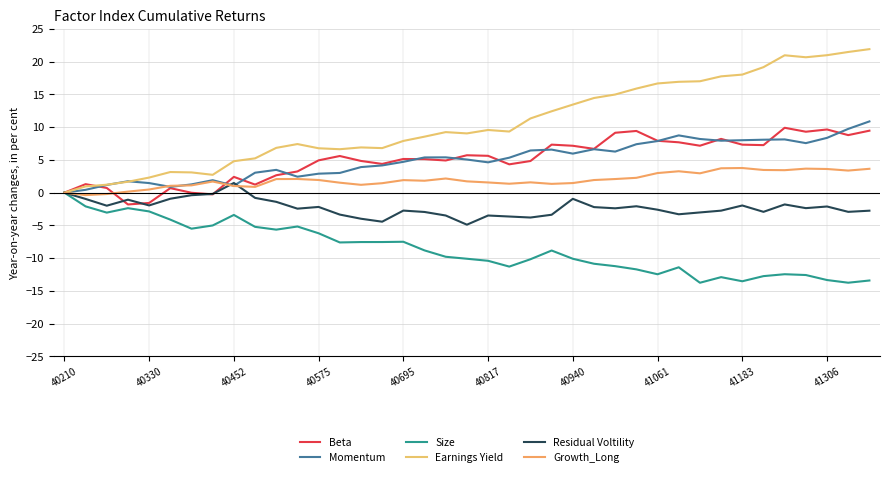

Does the chart have visible grid lines?

Yes